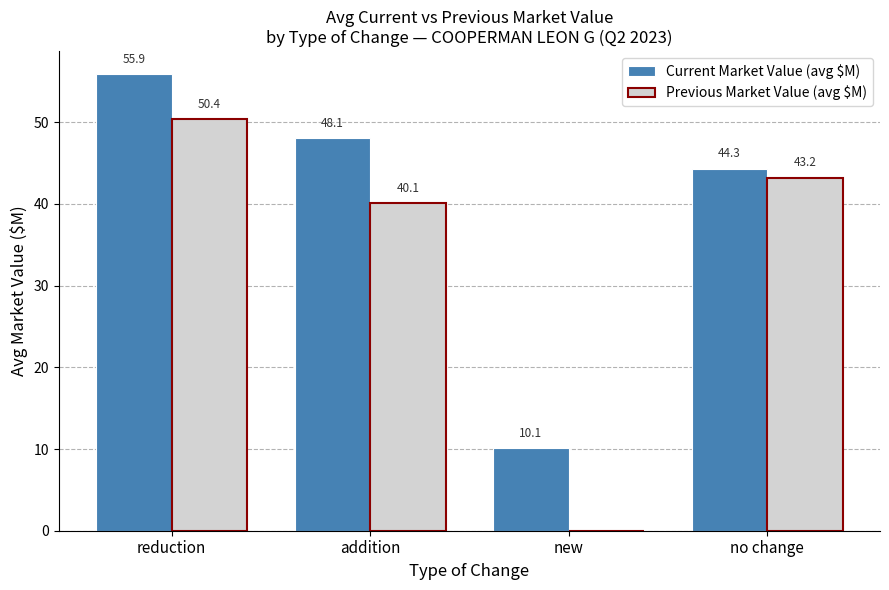

Which series has the widest spread of values?

Previous Market Value (avg $M)